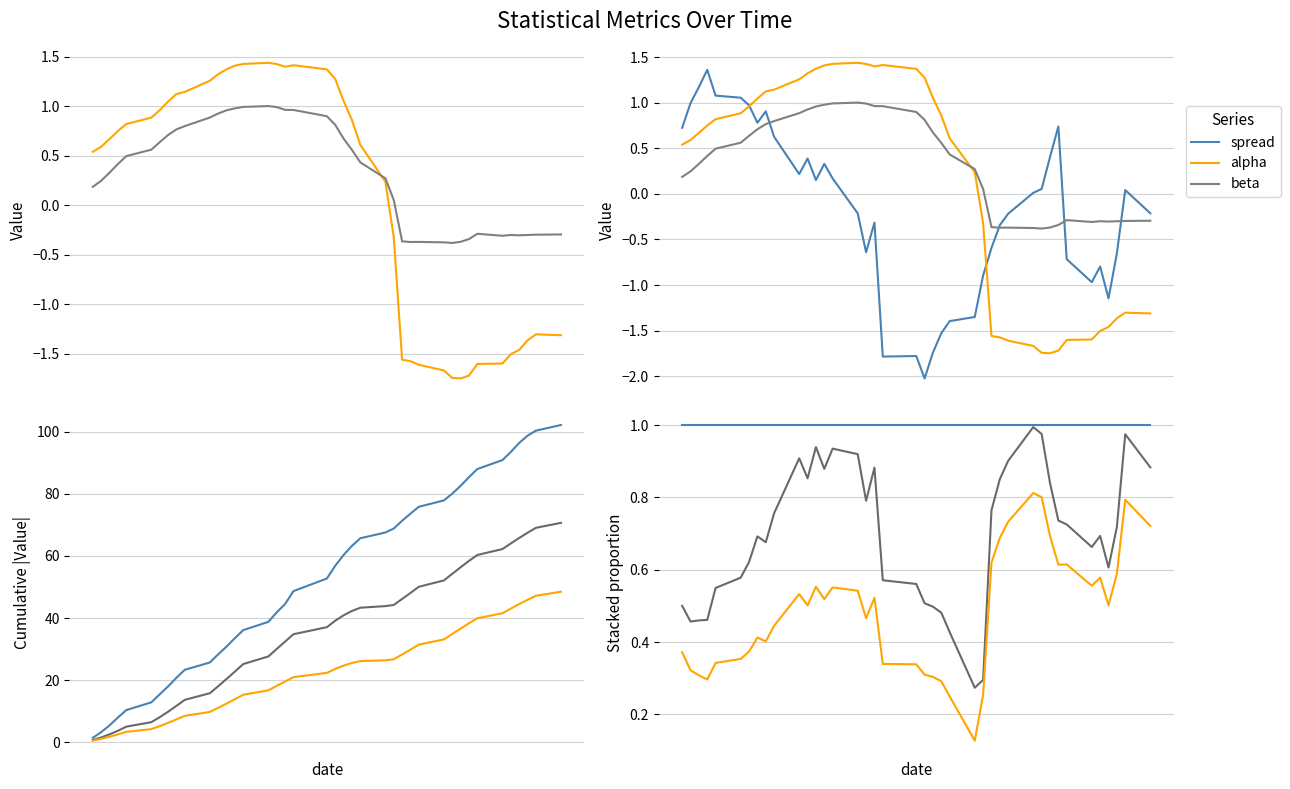

What is the maximum value for beta?

1.0